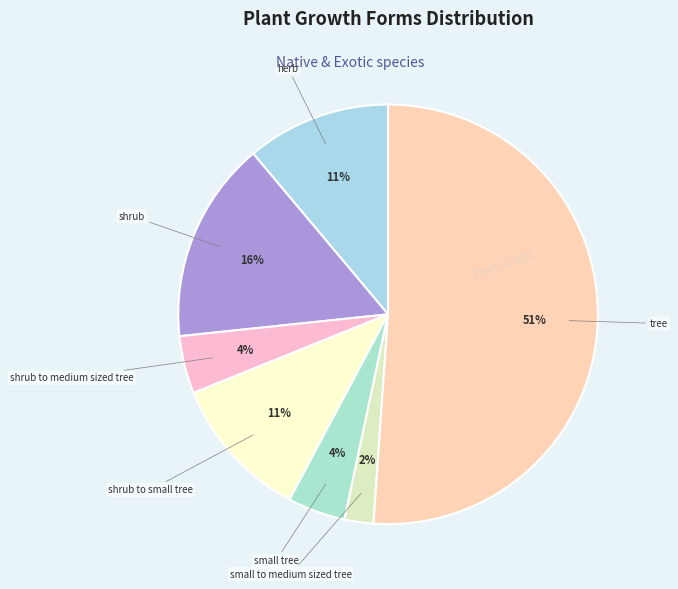

Which has a higher value, small to medium sized tree or shrub?

shrub